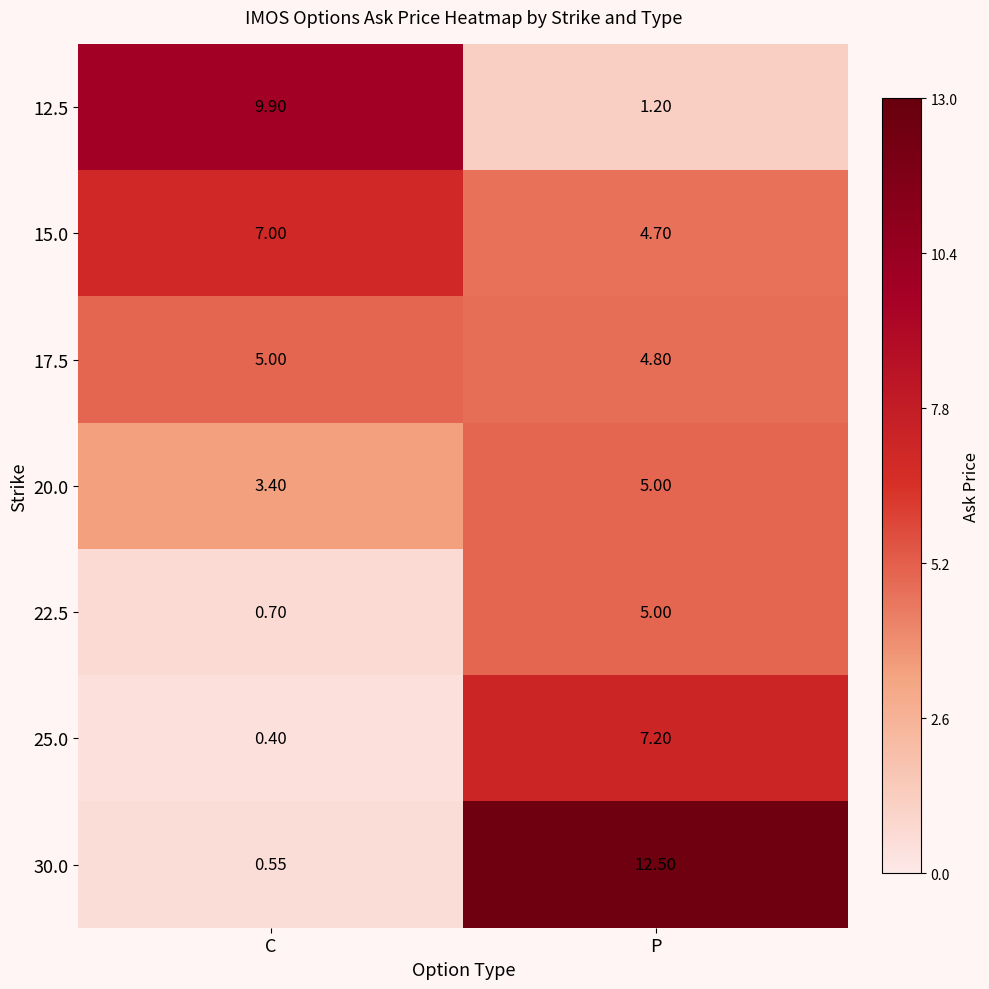

Rank the categories by 30.0 value from highest to lowest.

P, C